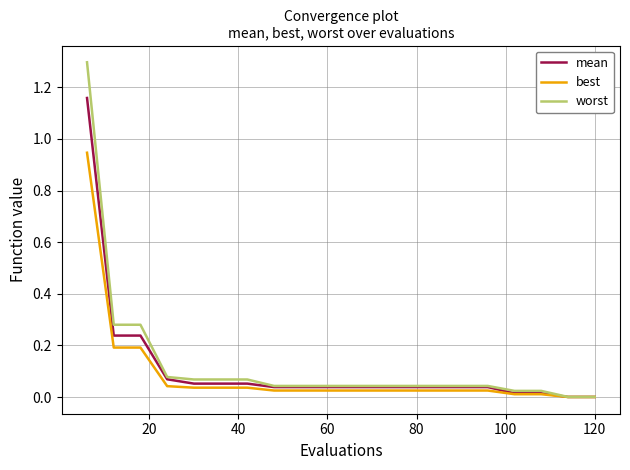

Rank the series by their maximum value, from highest to lowest.

worst, mean, best